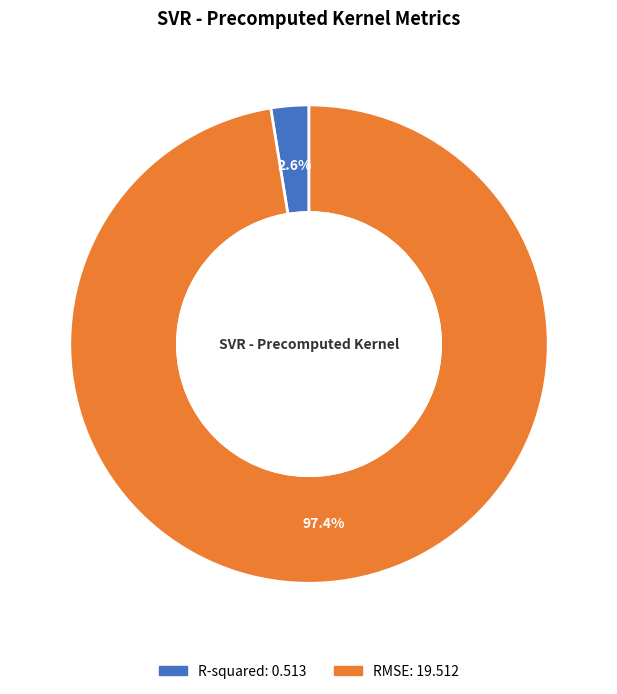

Rank the categories by value from highest to lowest.

RMSE, R-squared